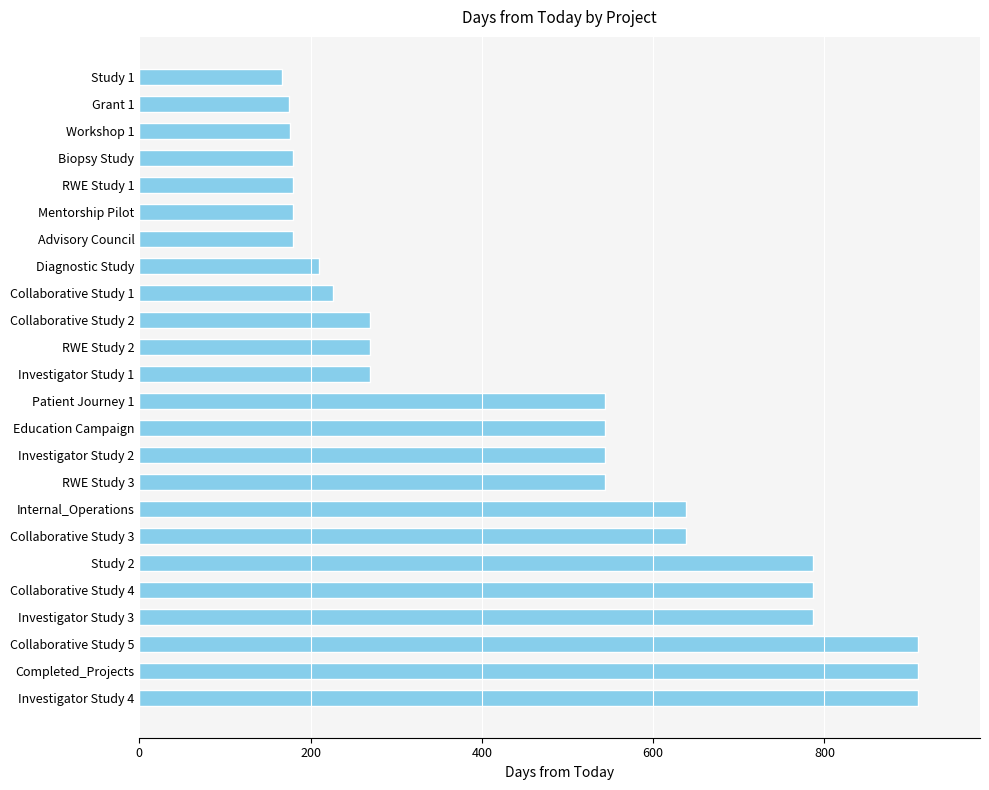

The value at Investigator Study 4 is 909. True or false?

True